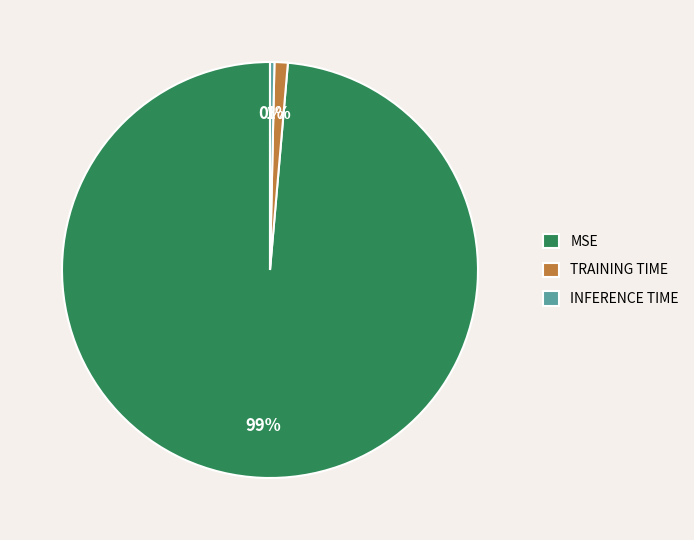

Rank the categories by value from highest to lowest.

MSE, TRAINING TIME, INFERENCE TIME